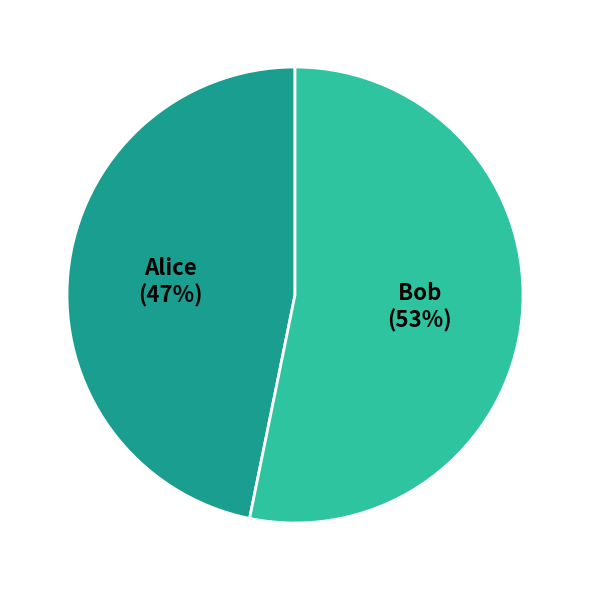

To the nearest percent, what is the difference between the largest and smallest slice percentages?

6%